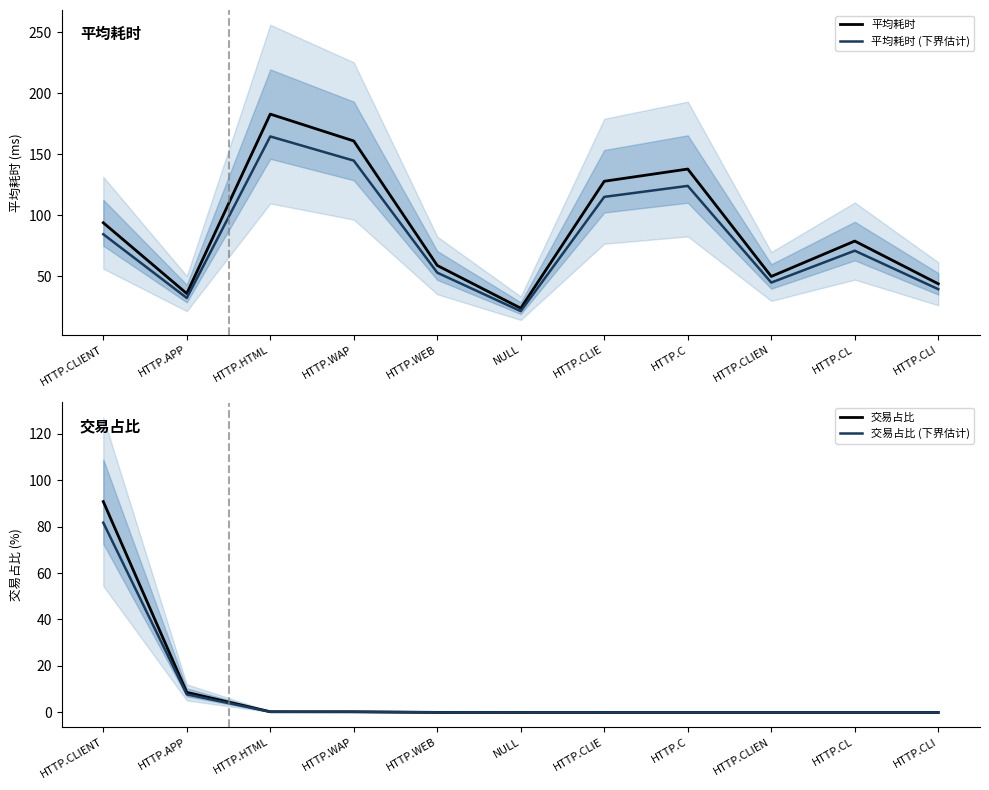

Is the value of 交易占比 (下界估计) at NULL greater than the value of 平均耗时 (下界估计) at HTTP.CLIENT?

No